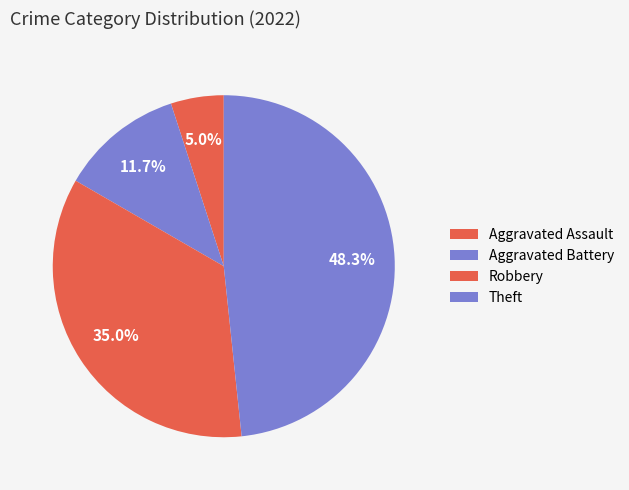

To the nearest percent, what portion does Aggravated Battery represent?

12%